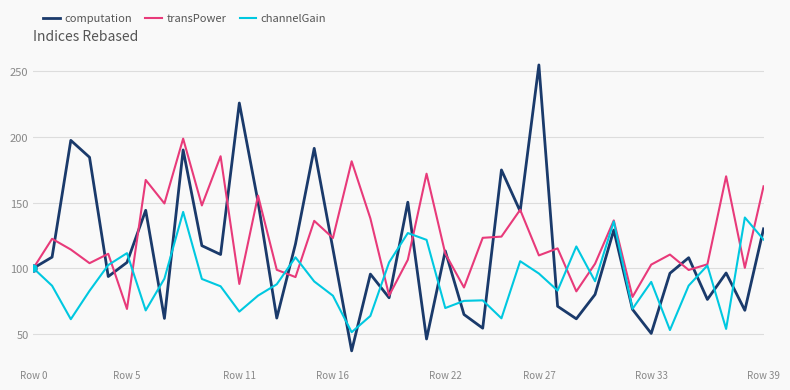

List the series in order of their peak value, highest first.

computation, transPower, channelGain